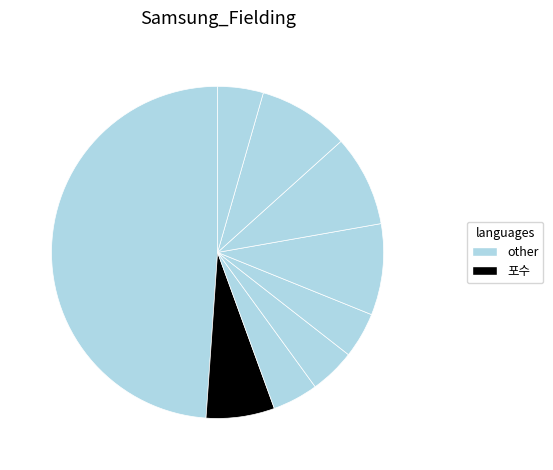

How many slices are in this pie chart?

9